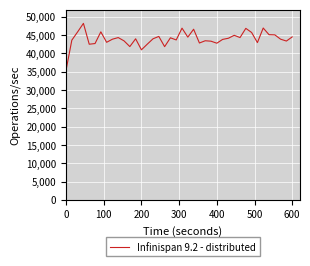

How many categories are shown in the chart?

40